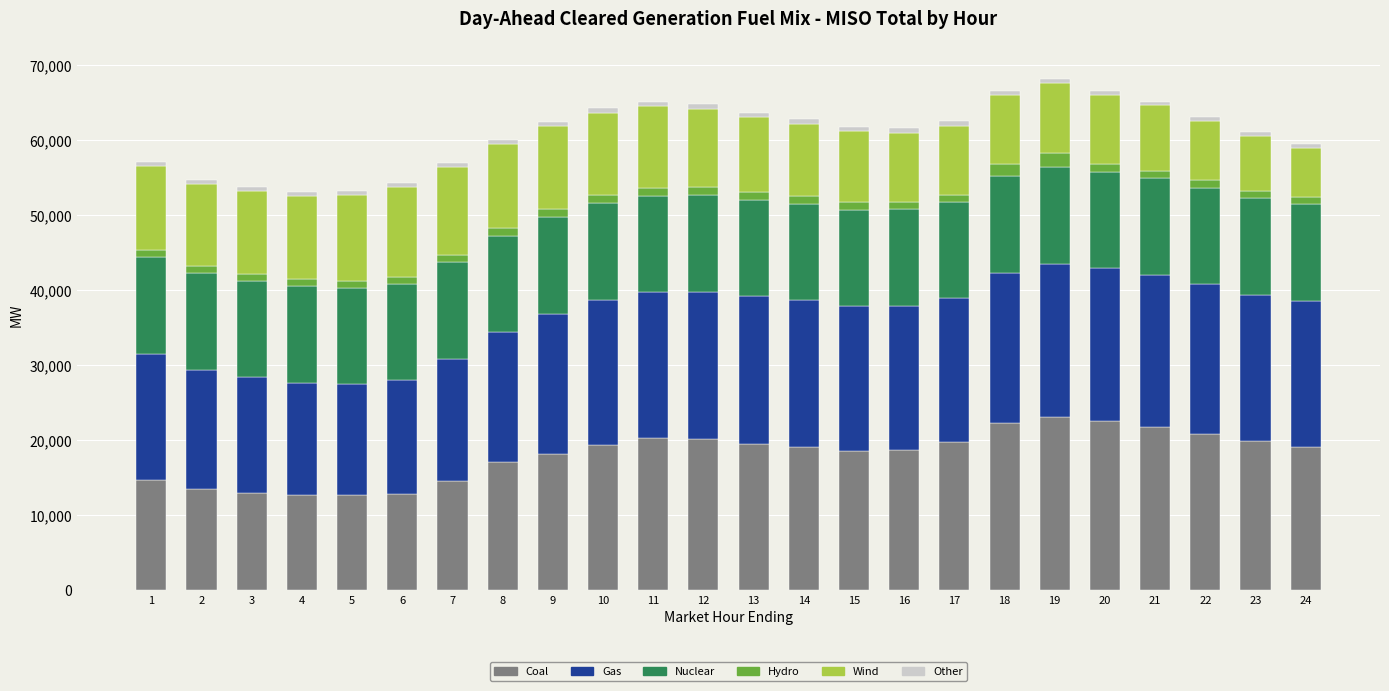

What is the difference between the second highest and second lowest values in the Coal series?

9887.9